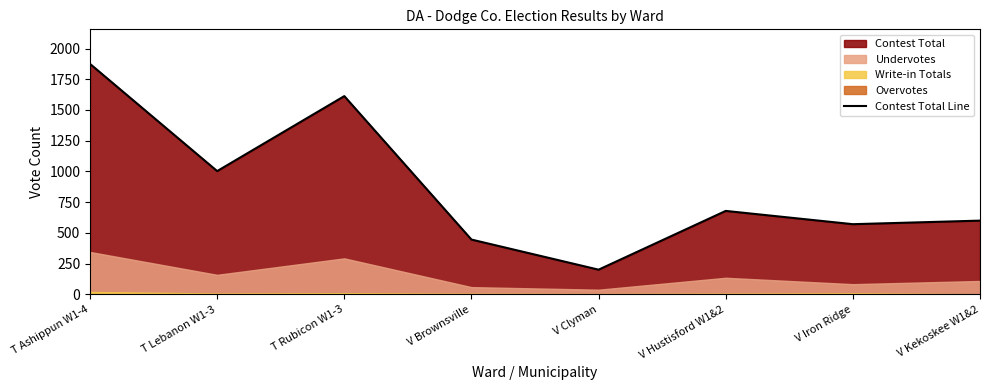

At which category does the data reach its first local valley?

T Lebanon W1-3